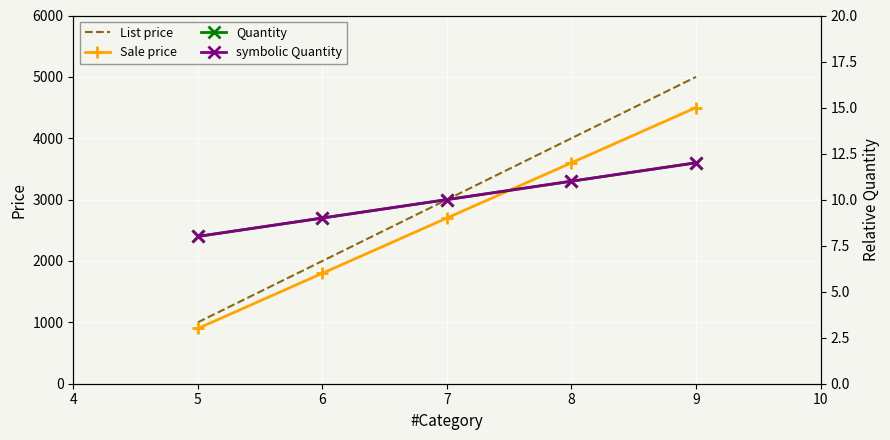

True or false: Sale price and symbolic Quantity cross at least once.

False